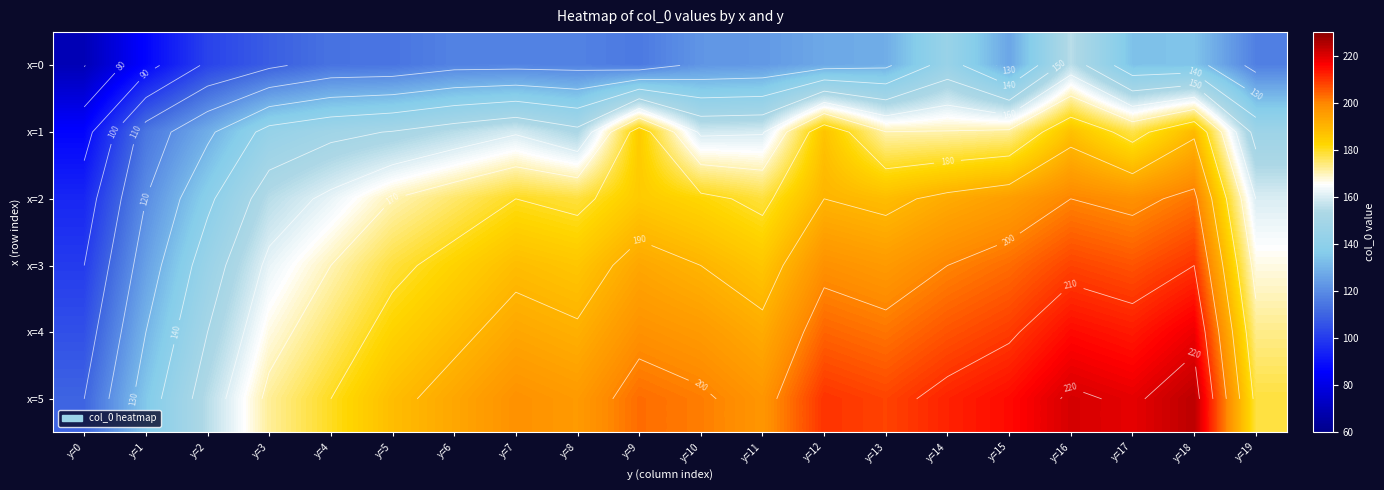

At which category is the sum across all series the highest?

y=16